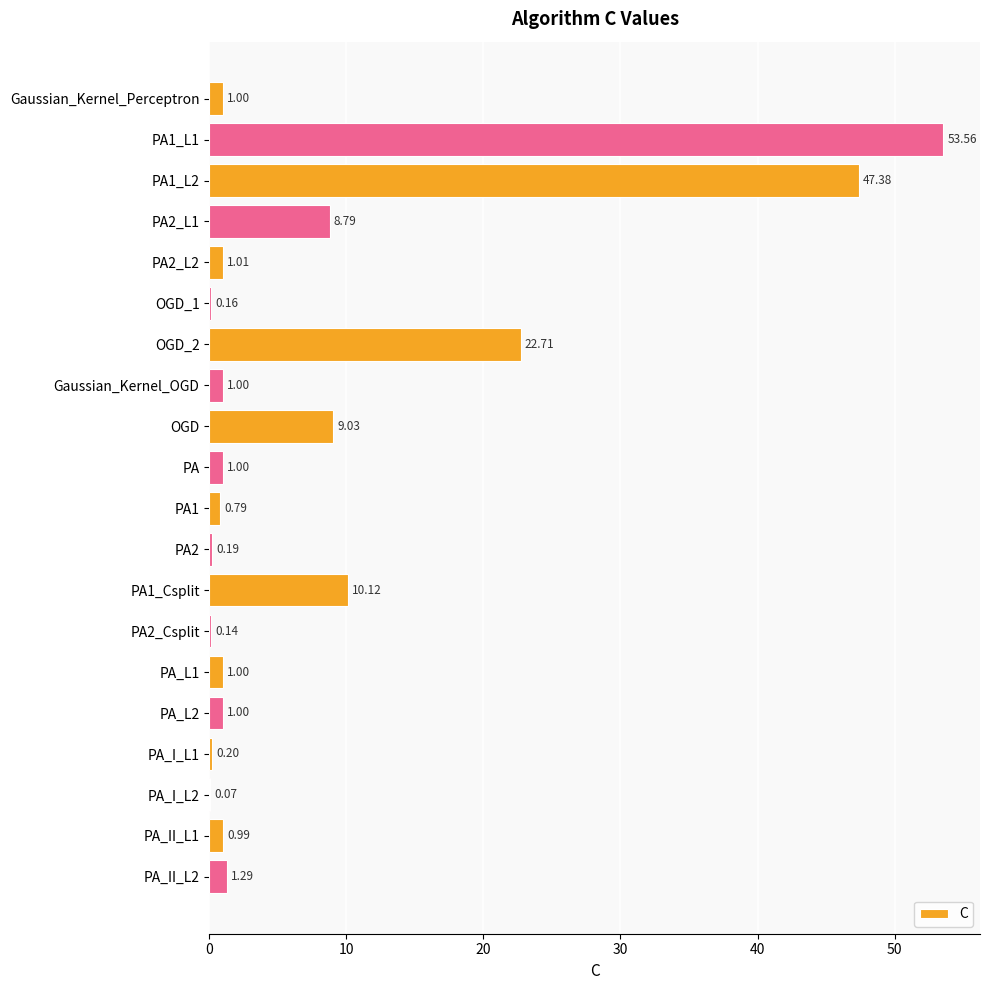

What is the sum of all values?

161.4